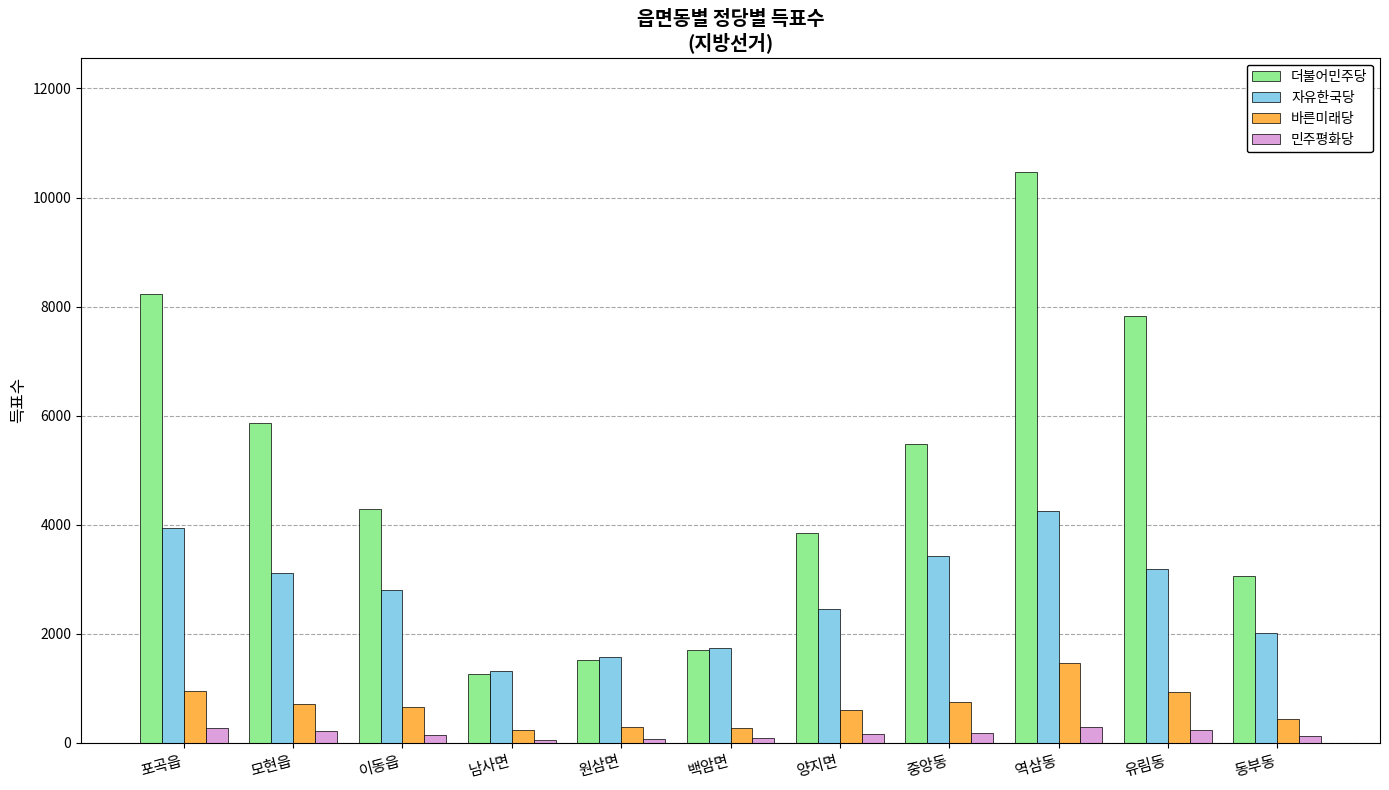

What position from the left is 포곡읍?

1